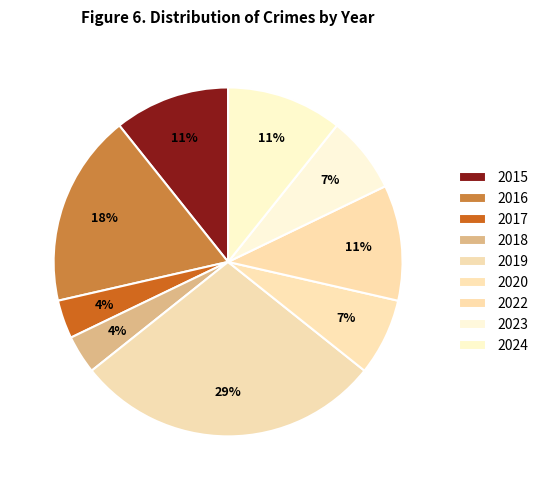

What is the total percentage of 2024 and 2017?

14.3%